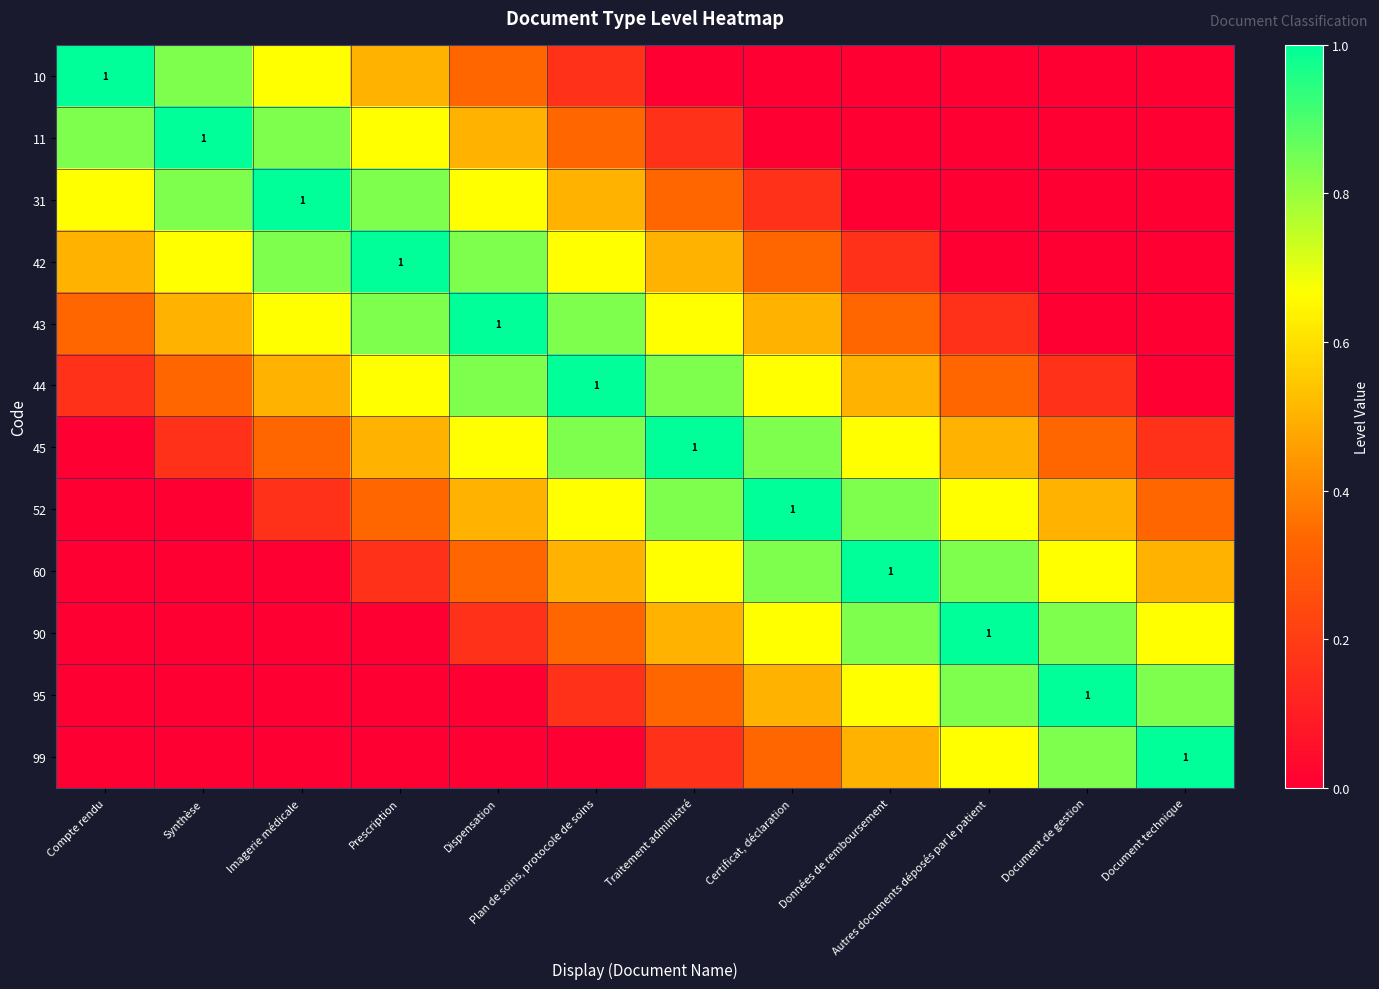

What is the approximate value of 42 at Traitement administré?

0.5